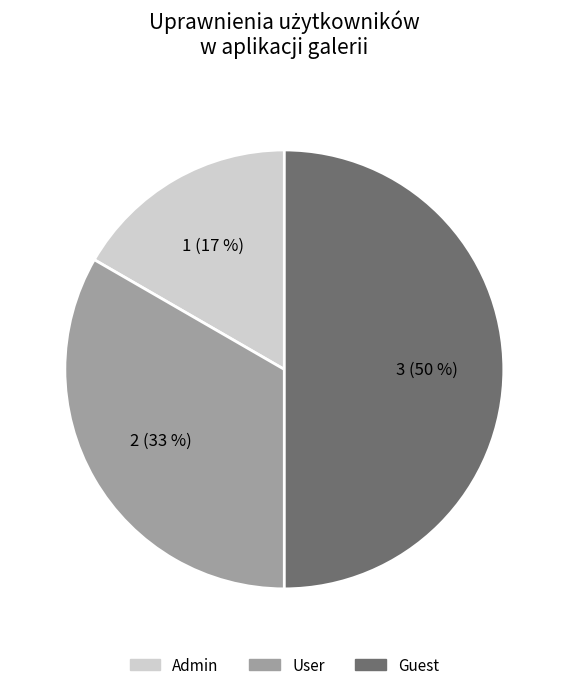

To the nearest percent, what is the difference between the largest and smallest slice percentages?

33%